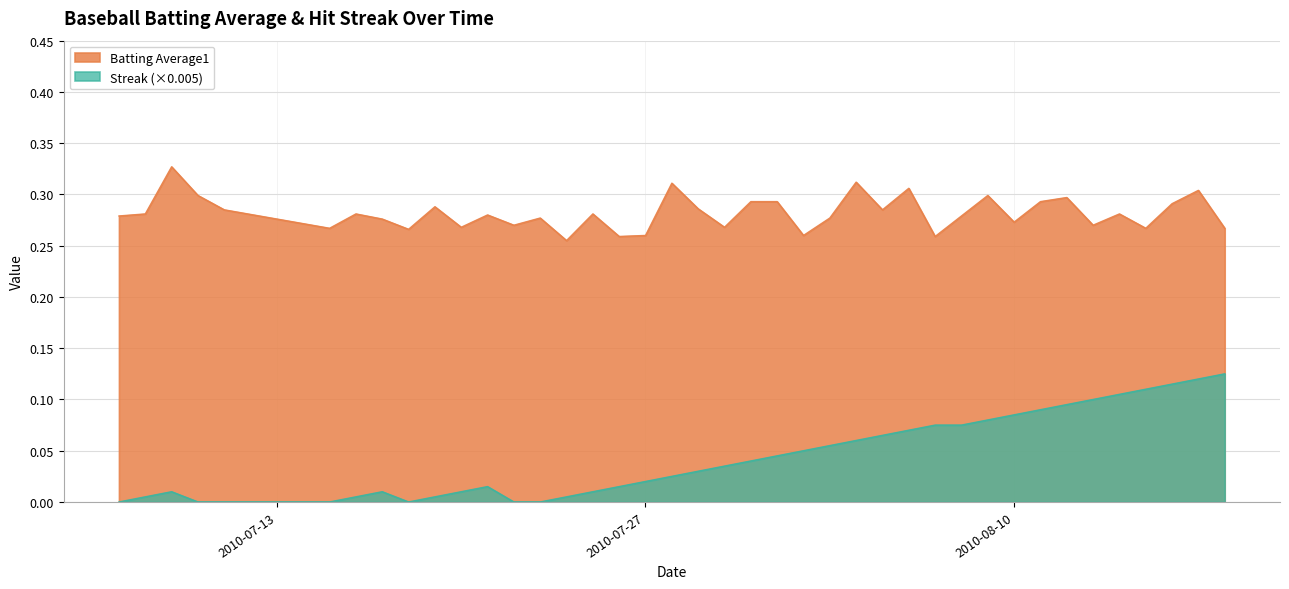

What are all the series names shown in the legend?

Batting Average1, Streak (×0.005)